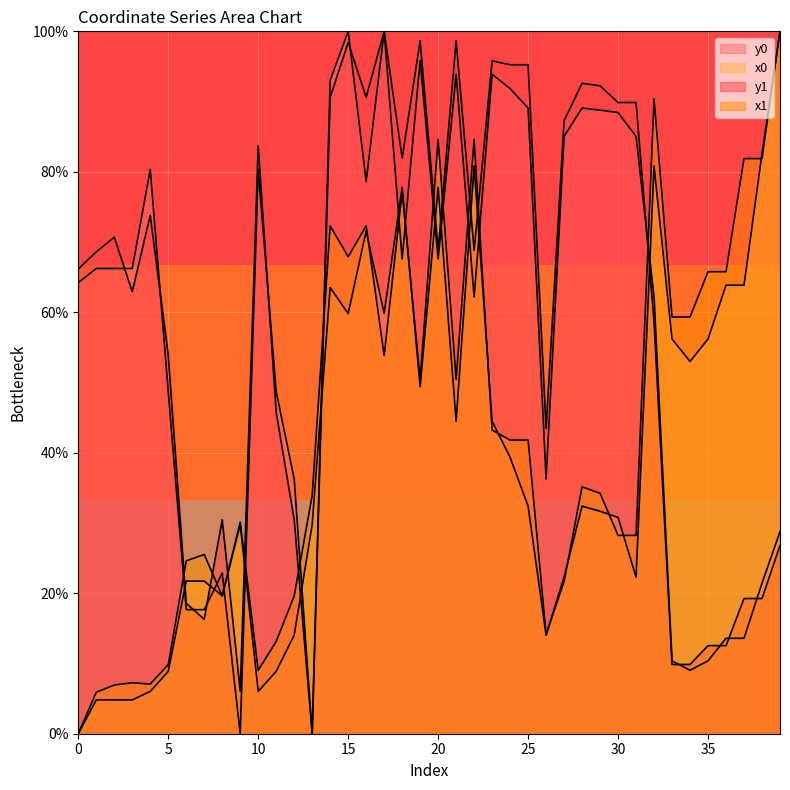

Which series has the largest total across all categories?

y1